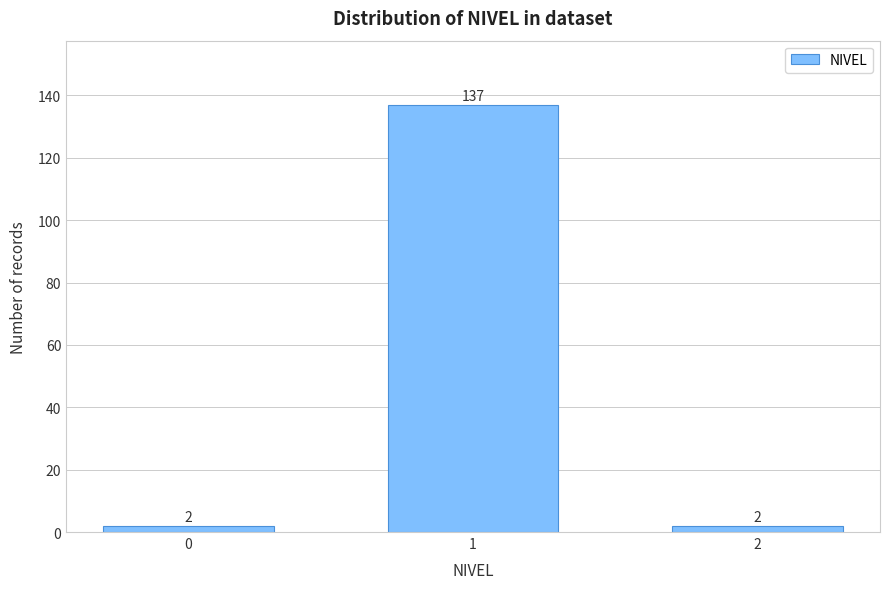

Reading left to right, transcribe all the data shown in this chart.

2	137	2